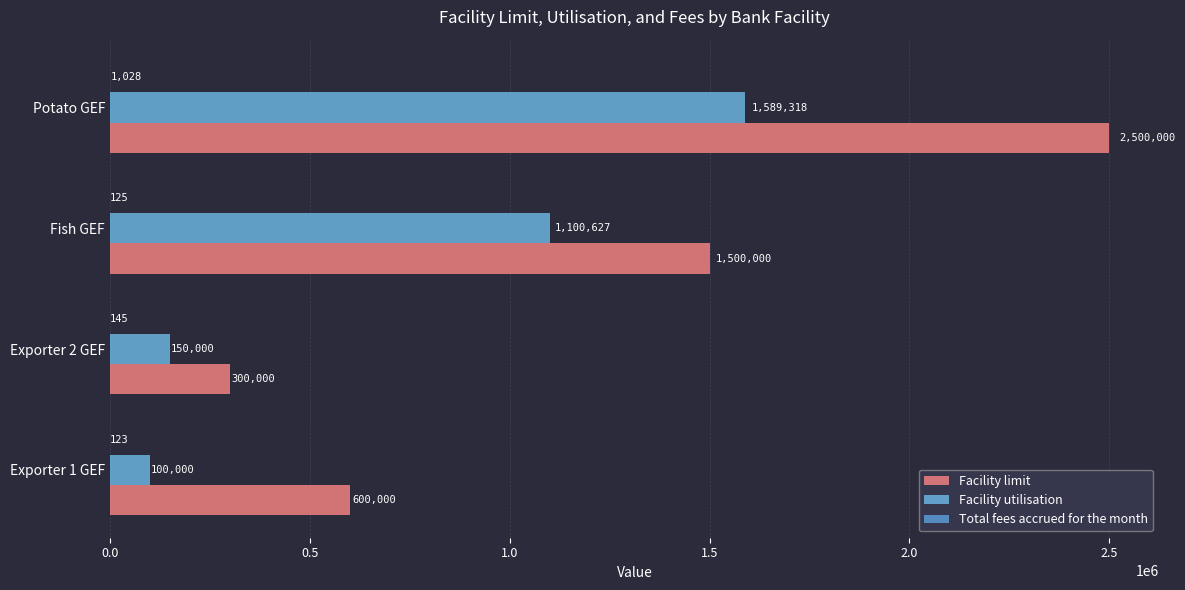

Rank the series by their average value, from lowest to highest.

Total fees accrued for the month, Facility utilisation, Facility limit